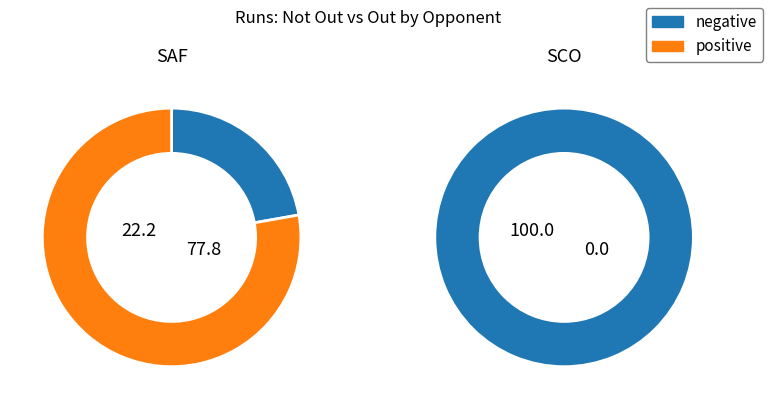

The SAF slice represents 9% of the pie. True or false?

False